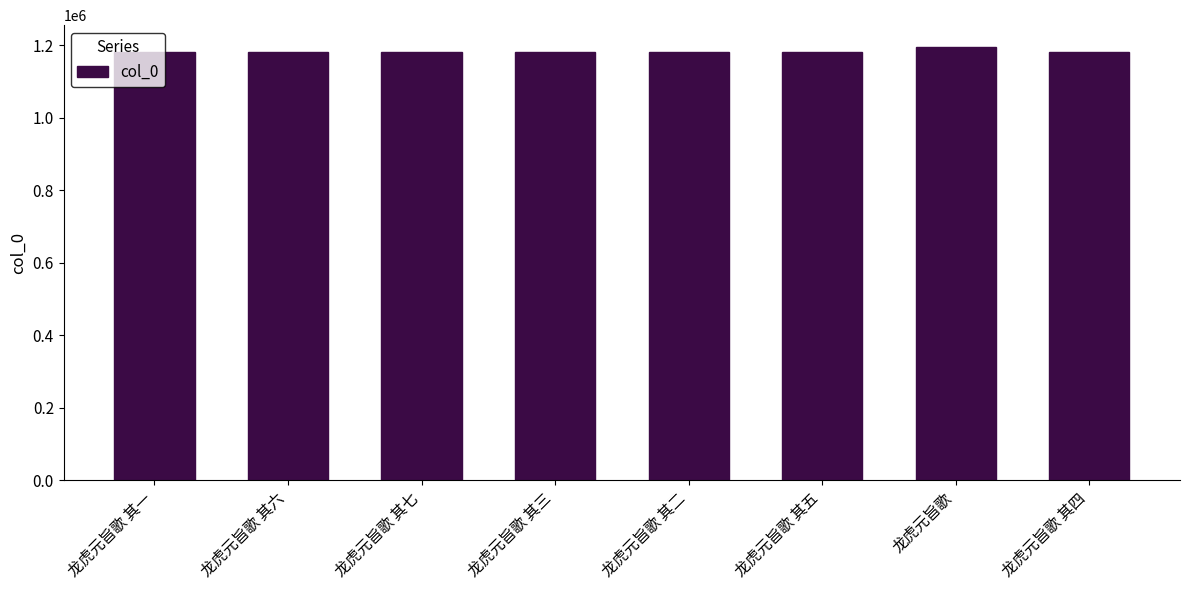

What is the approximate value at 龙虎元旨歌 其七?

1181670